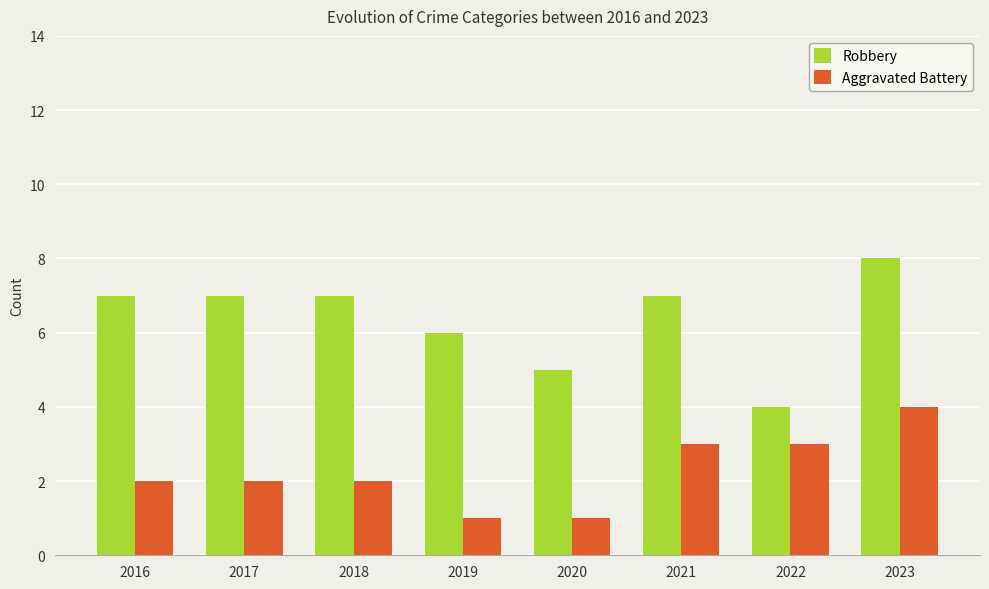

Count the Aggravated Battery values in the range 2 to 3.

5